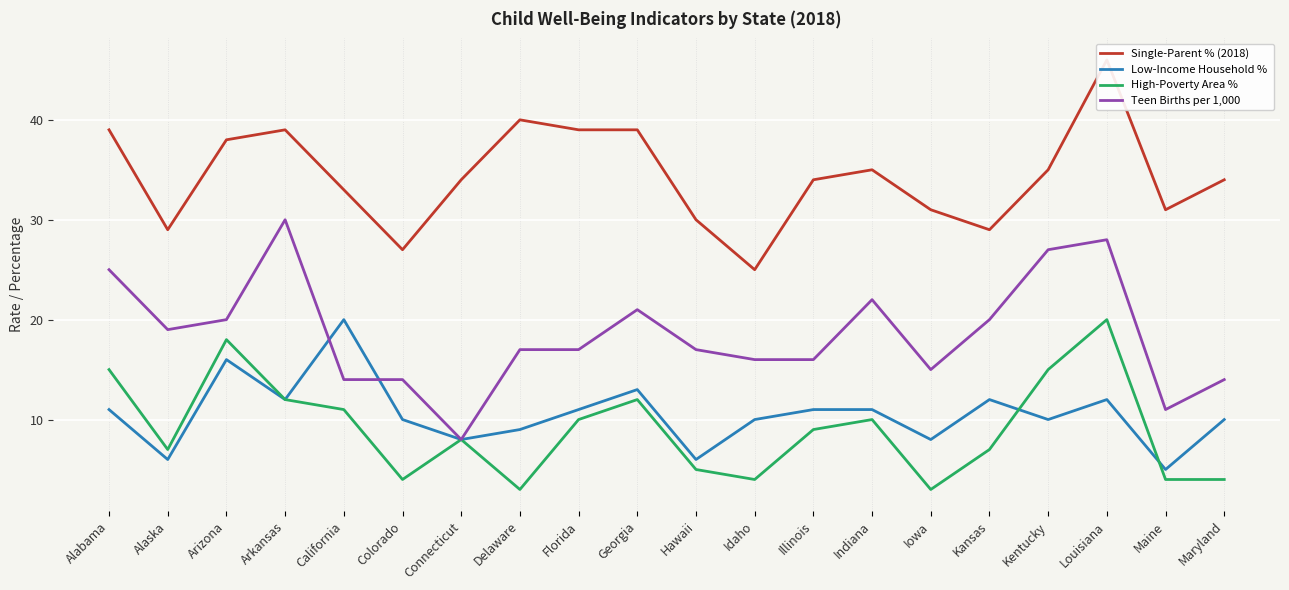

What is the difference between the maximum and minimum values in the High-Poverty Area % series?

17